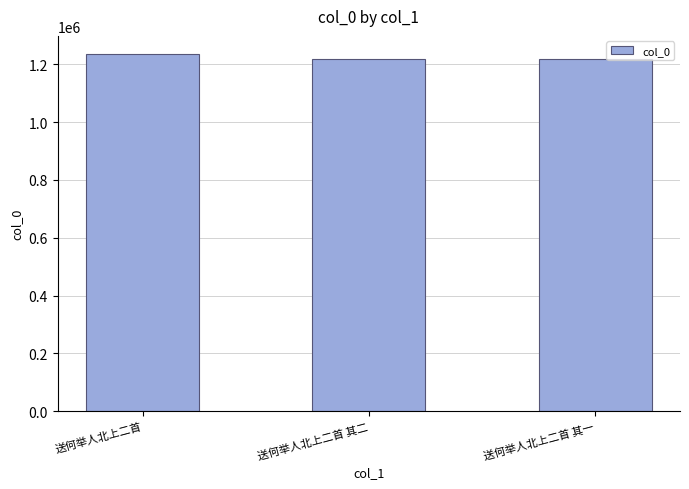

What is the sum of the values at 送何举人北上二首 其二 and 送何举人北上二首?

2456363